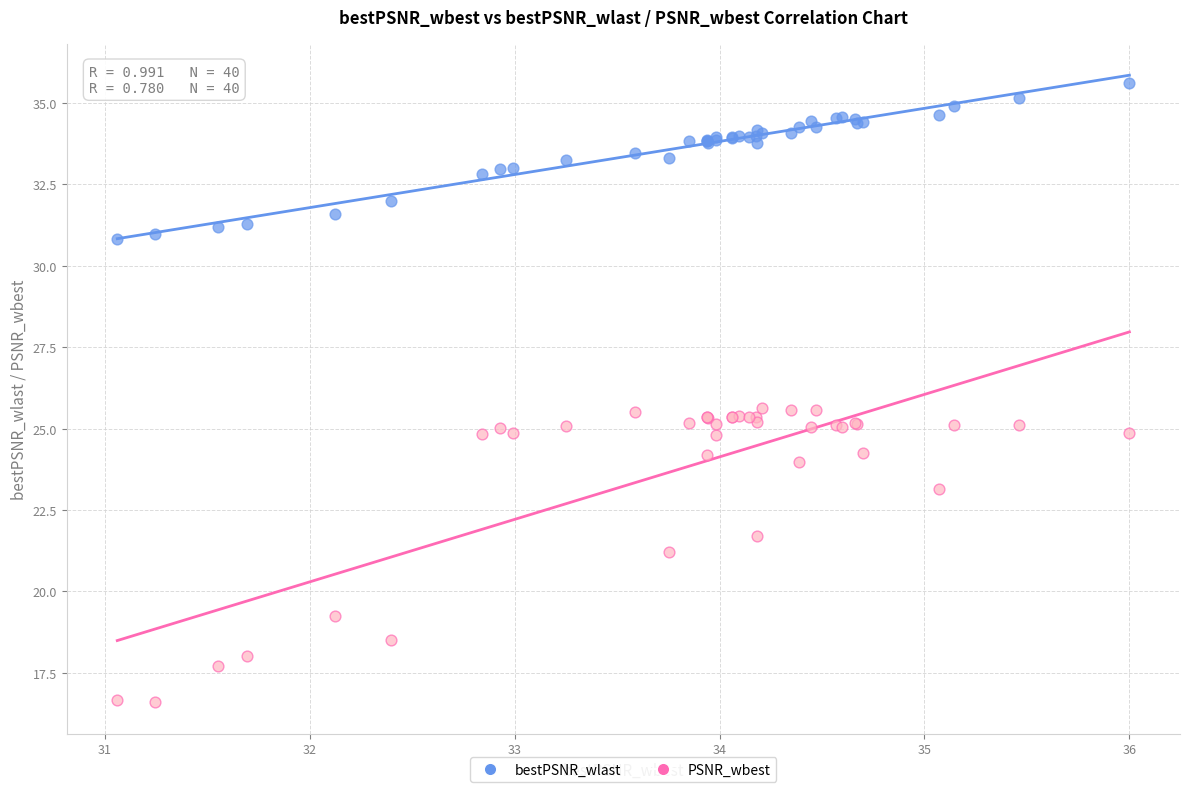

Which series has the widest spread of Y values?

PSNR_wbest